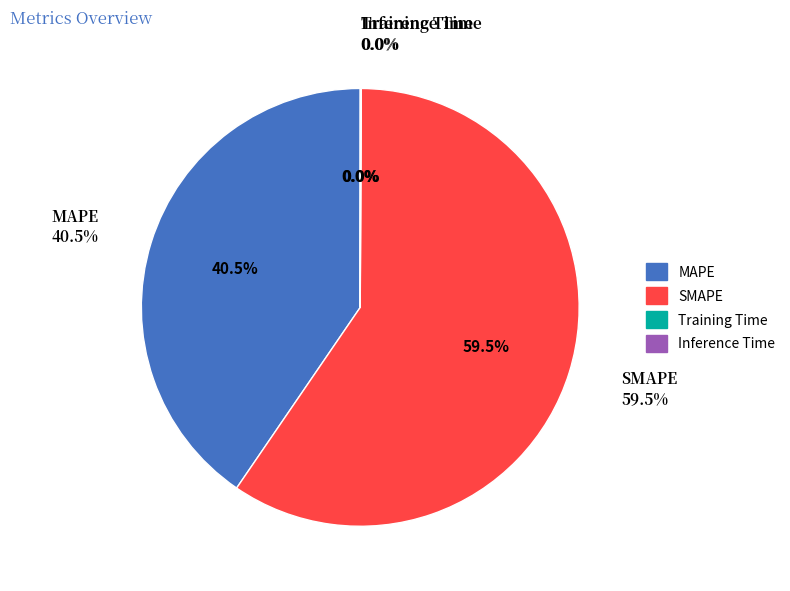

Which category has the biggest portion of the pie?

SMAPE